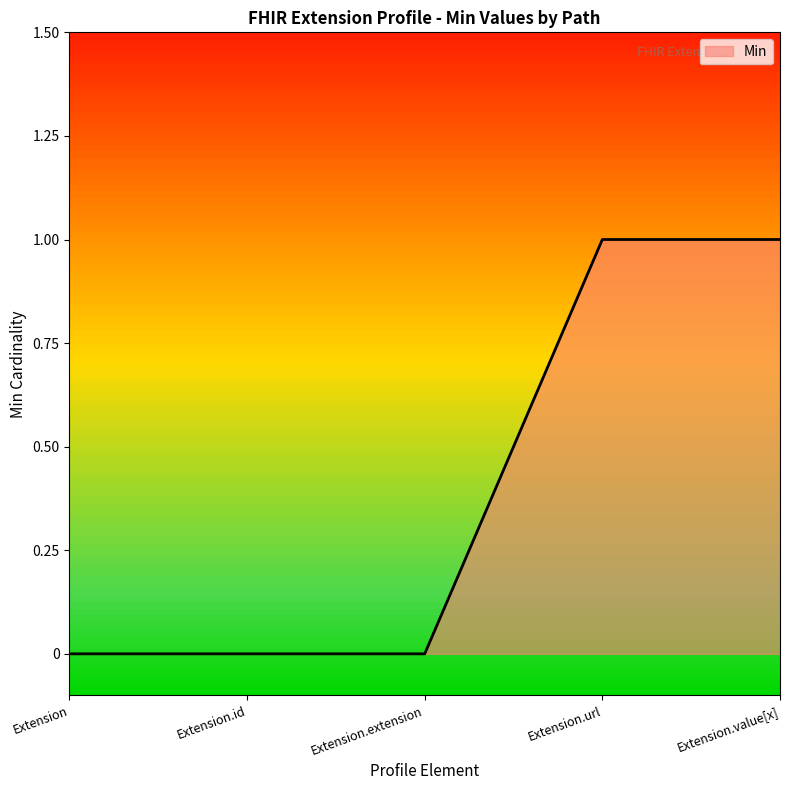

What position from the right is Extension.extension?

3